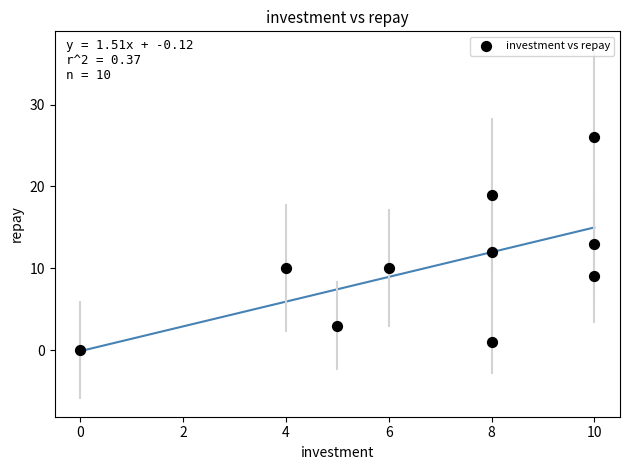

What is the average X value?

7